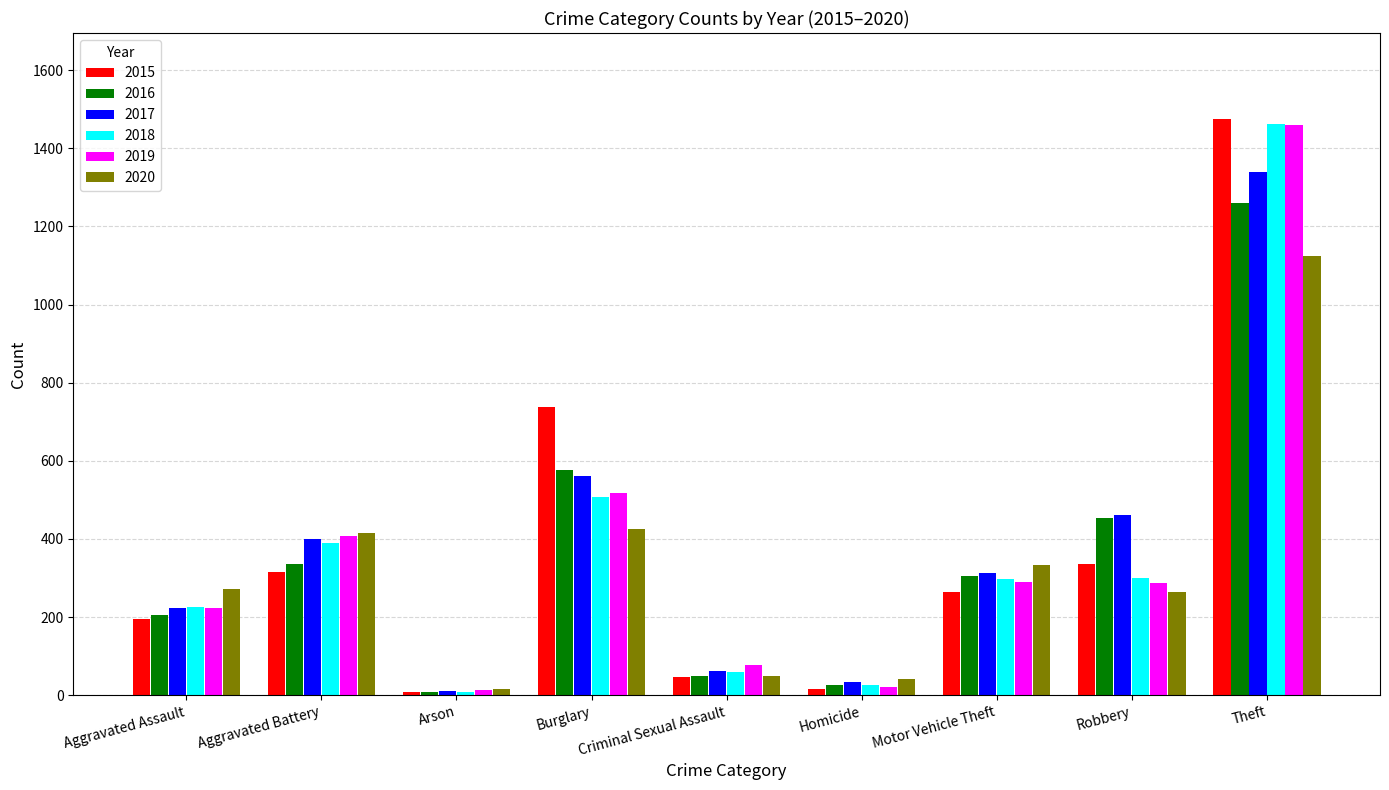

What is the spread (max minus min) of values at Aggravated Assault?

79